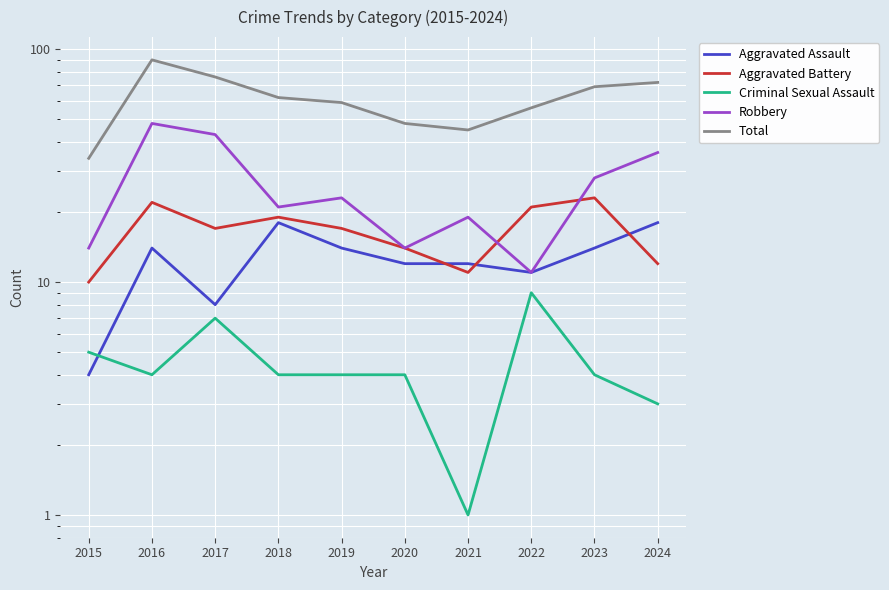

What is the total value across all series at 2021?

88